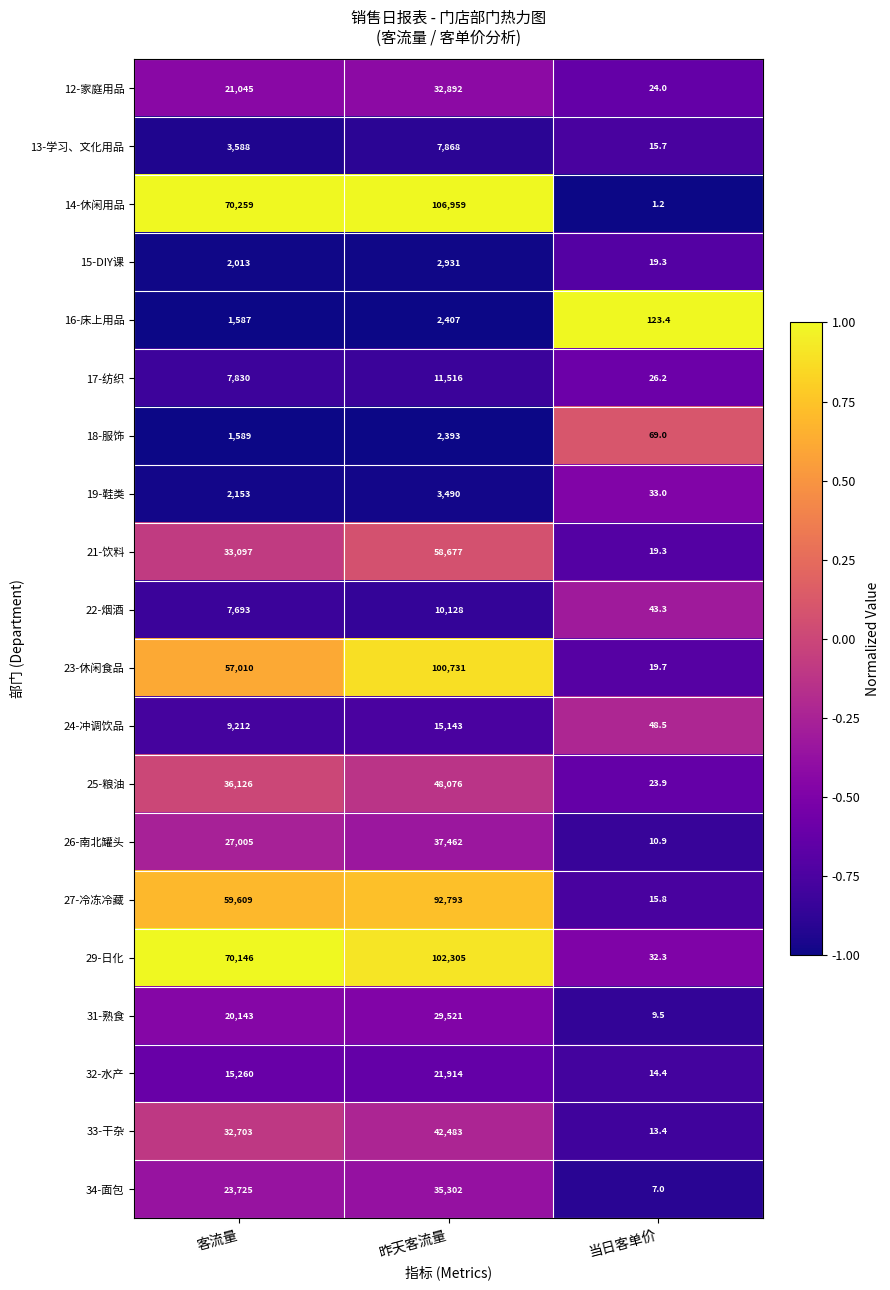

Read the 19-鞋类 value at 昨天客流量.

3490.0